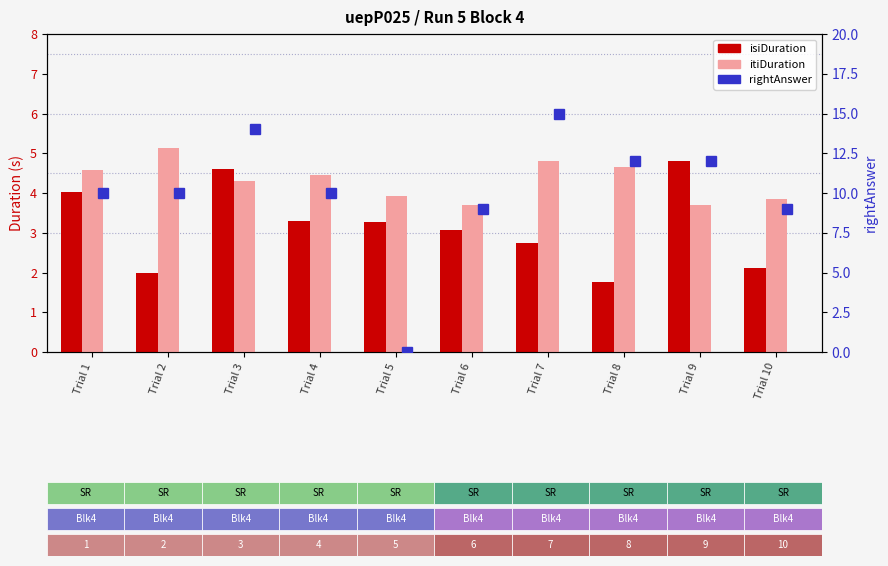

Is it true that rightAnswer equals 11.9 at Trial 10?

False